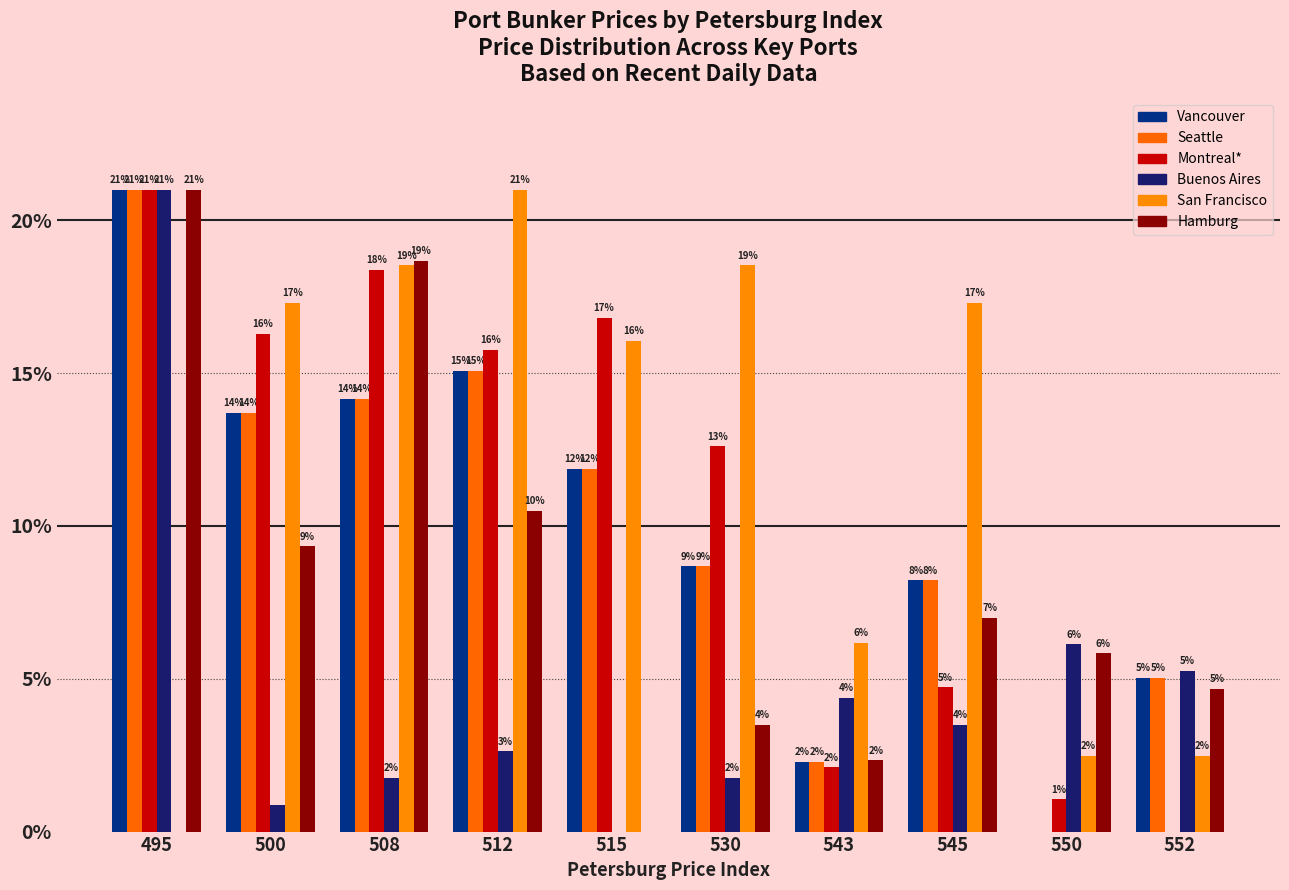

Reading left to right, extract all data points from this chart.

Vancouver: 495=21.0	500=13.7	508=14.2	512=15.1	515=11.9	530=8.7	543=2.3	545=8.2	550=0.0	552=5.0
Seattle: 495=21.0	500=13.7	508=14.2	512=15.1	515=11.9	530=8.7	543=2.3	545=8.2	550=0.0	552=5.0
Montreal*: 495=21.0	500=16.3	508=18.4	512=15.8	515=16.8	530=12.6	543=2.1	545=4.7	550=1.1	552=0.0
Buenos Aires: 495=21.0	500=0.9	508=1.8	512=2.6	515=0.0	530=1.8	543=4.4	545=3.5	550=6.1	552=5.2
San Francisco: 495=0.0	500=17.3	508=18.5	512=21.0	515=16.1	530=18.5	543=6.2	545=17.3	550=2.5	552=2.5
Hamburg: 495=21.0	500=9.3	508=18.7	512=10.5	515=0.0	530=3.5	543=2.3	545=7.0	550=5.8	552=4.7